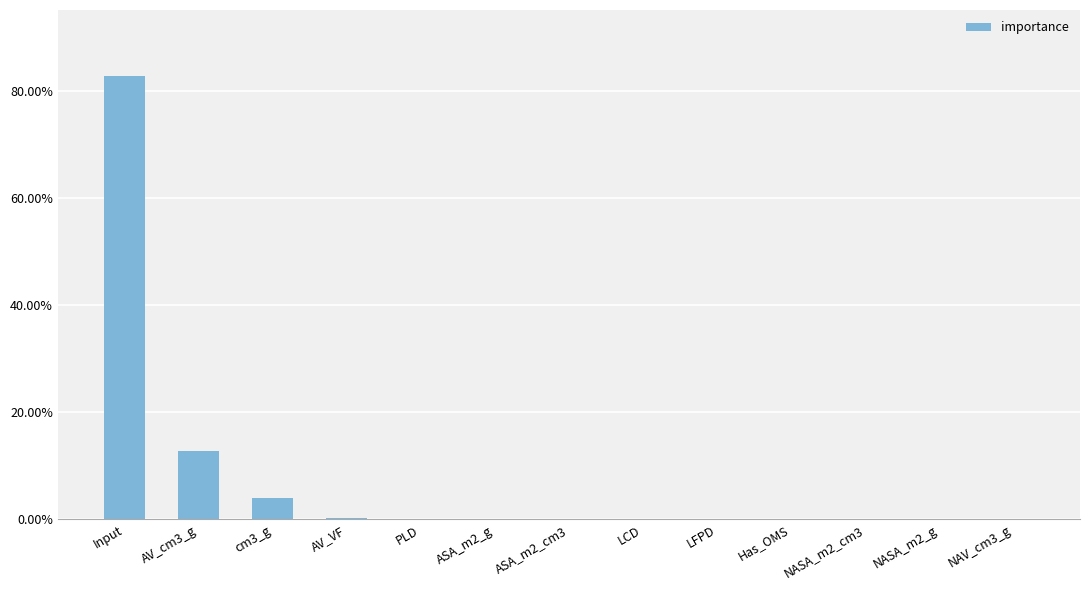

What is the label of the 13th bar from the right?

Input